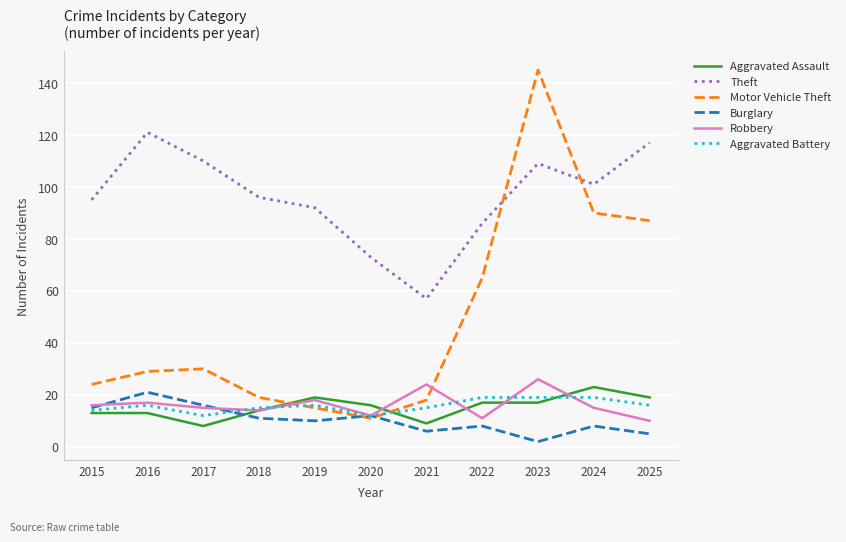

At 2024, list the series in order from largest to smallest.

Theft, Motor Vehicle Theft, Aggravated Assault, Aggravated Battery, Robbery, Burglary